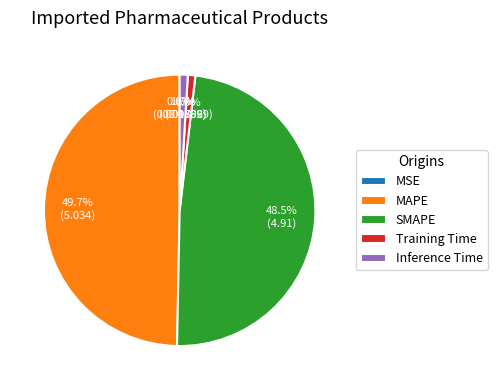

What is the largest slice in the pie chart?

MAPE